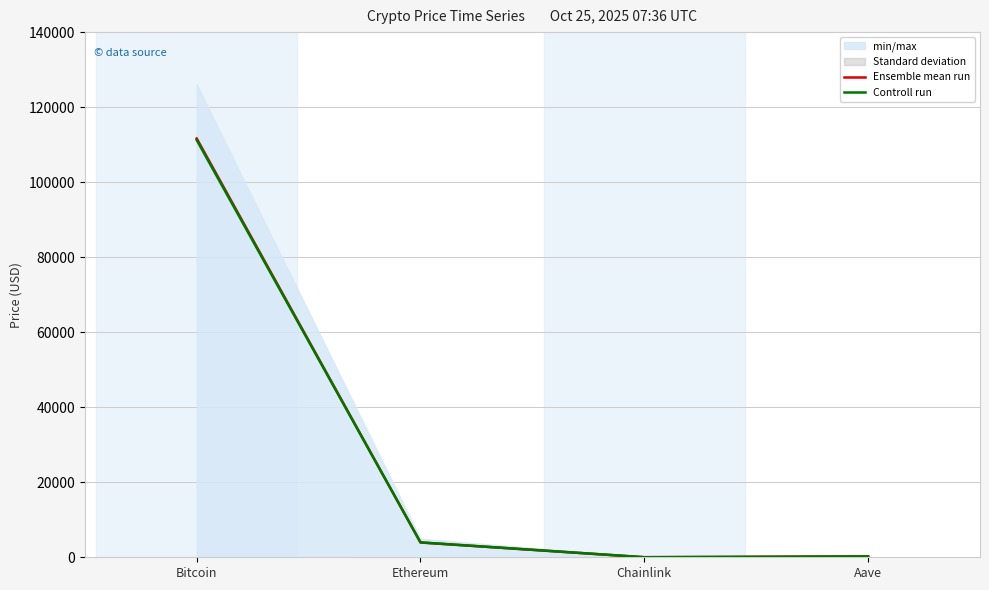

Which category has the highest value in the Controll run series?

Bitcoin